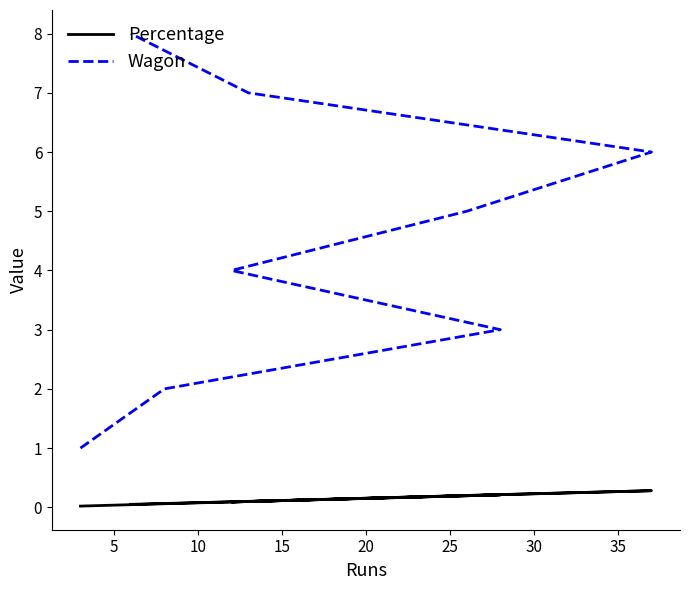

Reading left to right, transcribe all the data shown in this chart.

Percentage: 0.0	0.1	0.2	0.1	0.2	0.3	0.1	0.1
Wagon: 1.0	2.0	3.0	4.0	5.0	6.0	7.0	8.0